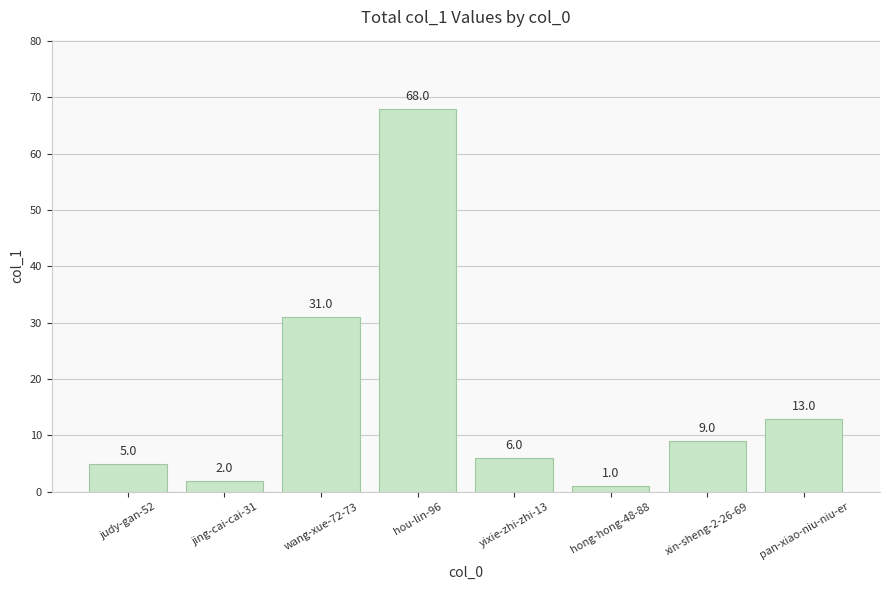

How many bars are there in total?

8